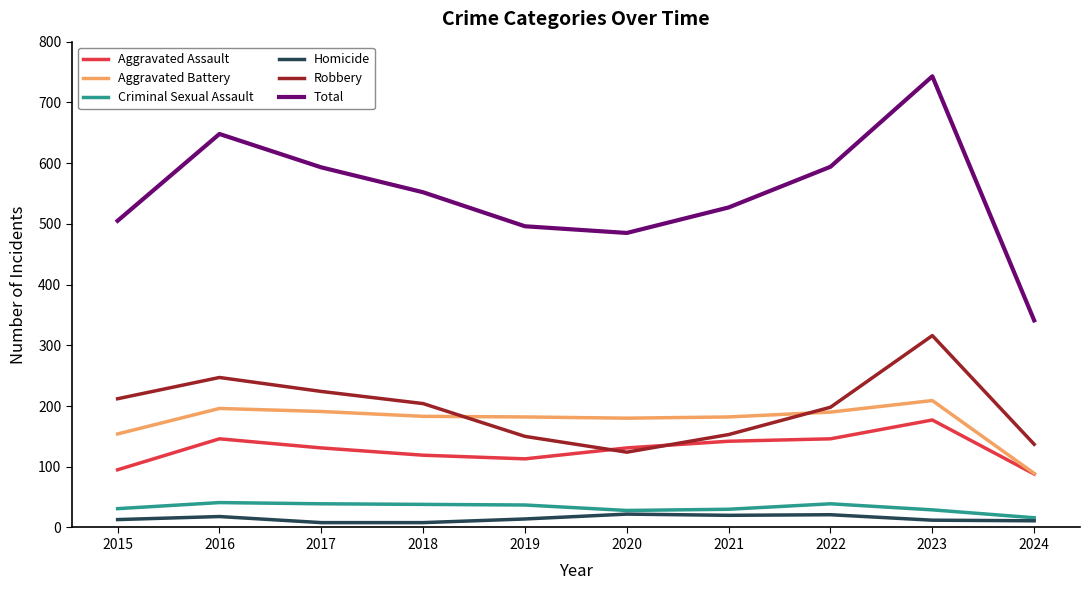

At how many categories does at least one series exceed 263?

10